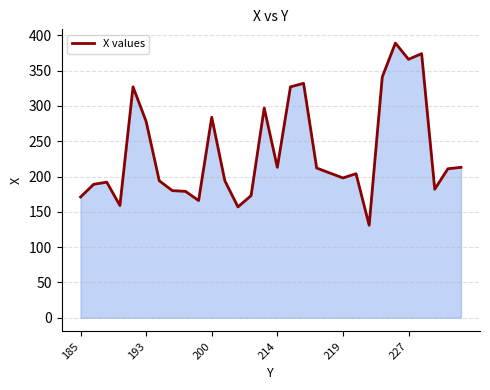

What is the maximum value shown in the chart?

389